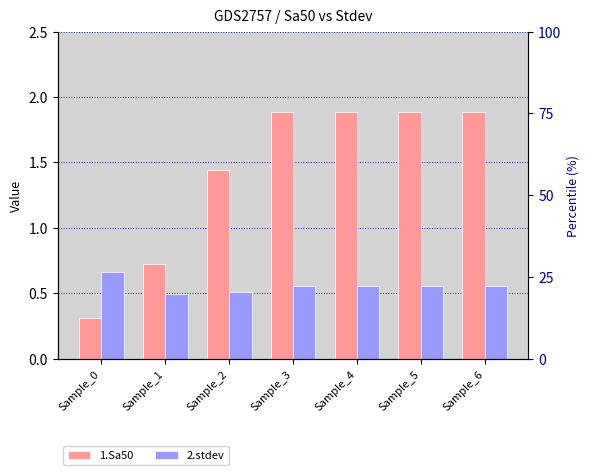

What is the sum of the 1.Sa50 values at Sample_1 and Sample_0?

1.0